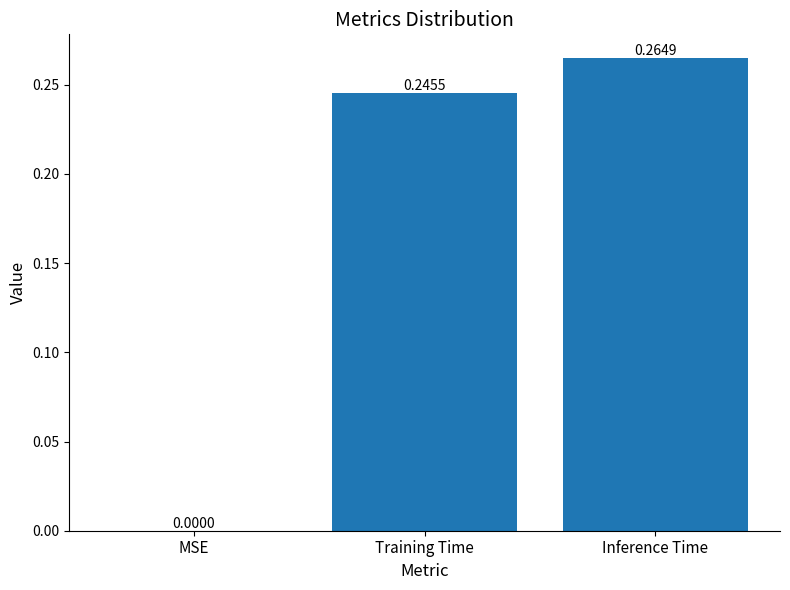

Are the bars horizontal?

No